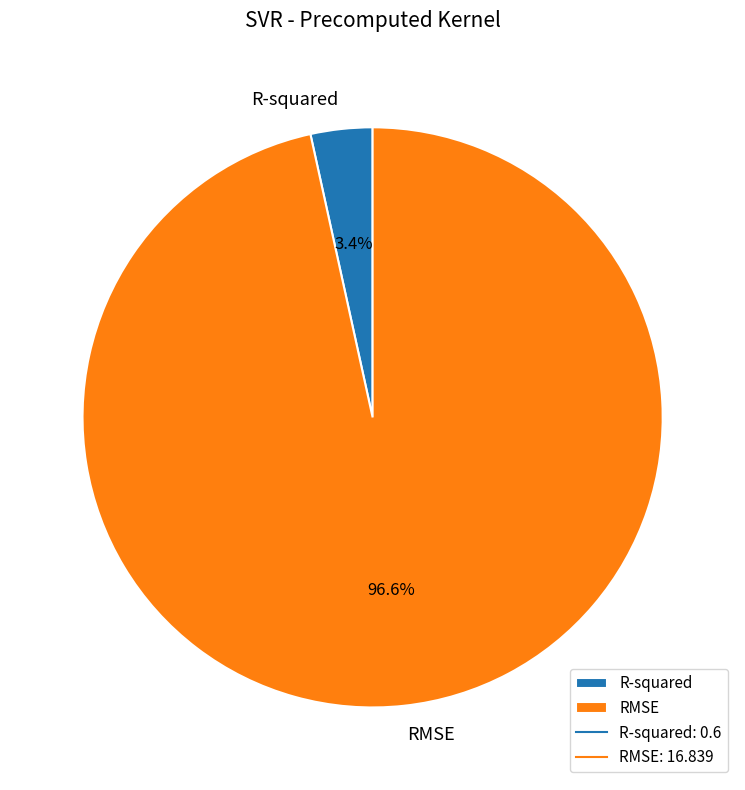

How much of the chart is everything except RMSE?

3.4%